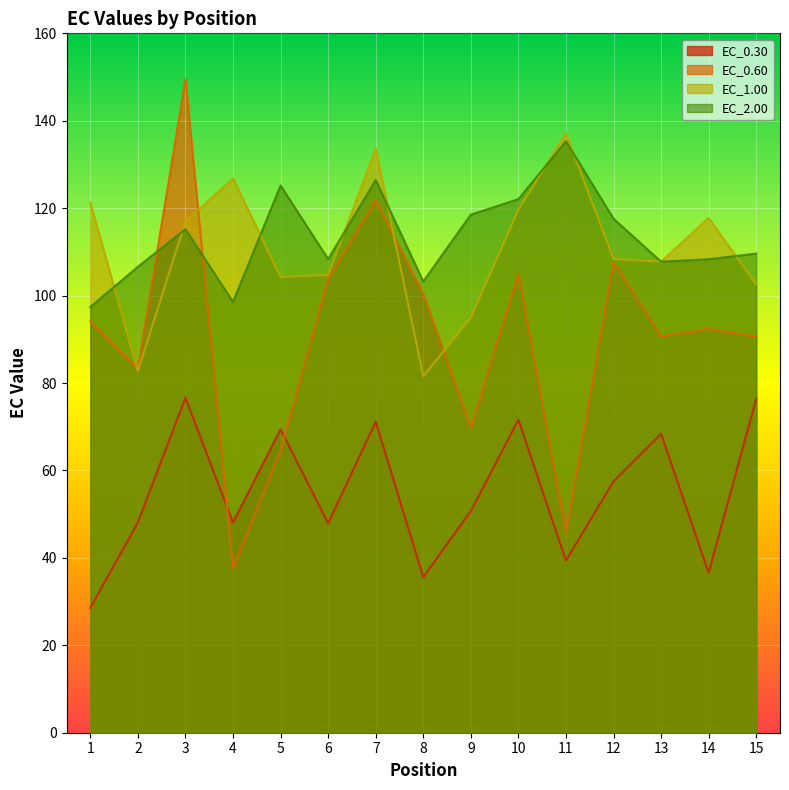

Which series has the widest spread of values?

EC_0.60